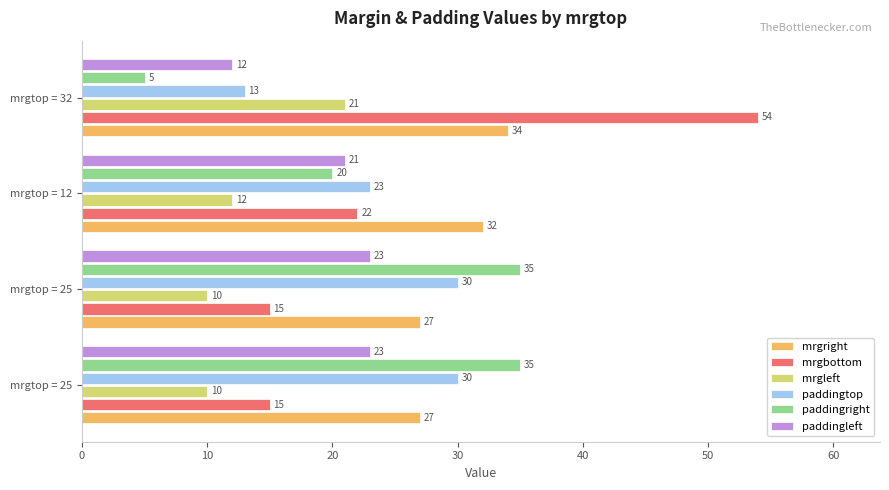

How many data points does each series have?

4